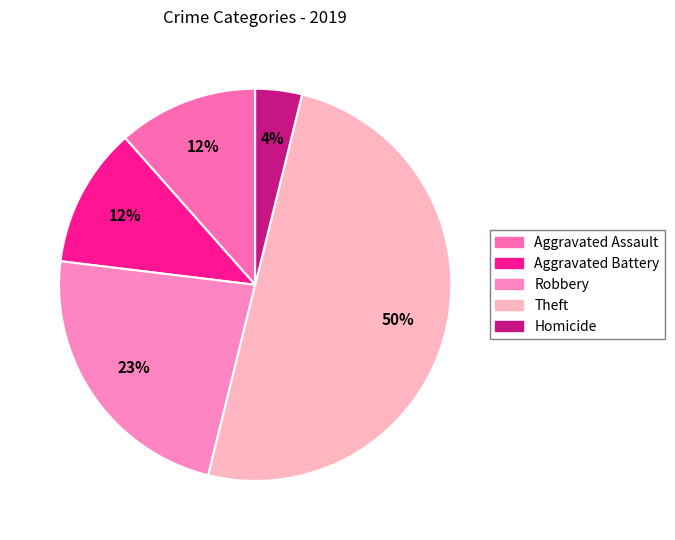

What percentage do Homicide and Theft together represent?

53.8%